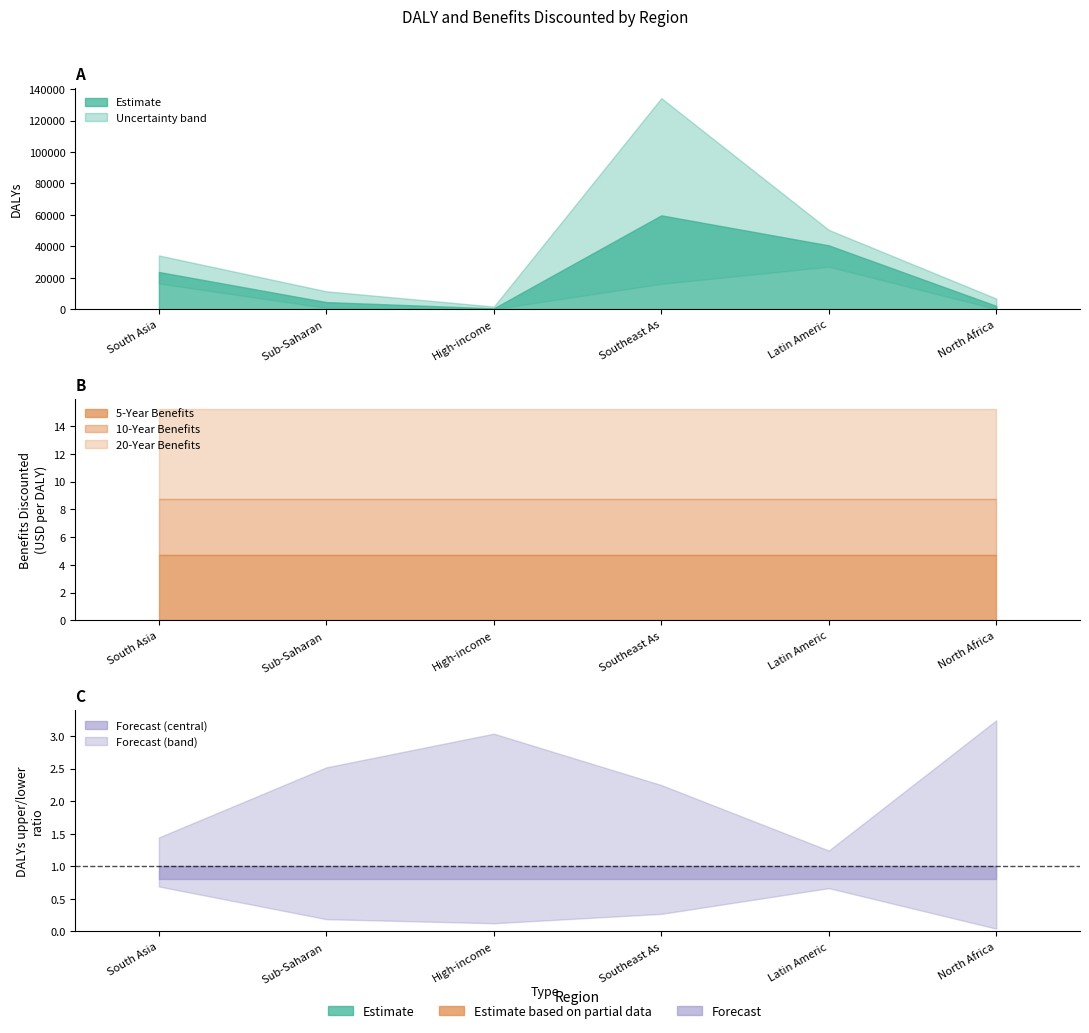

Reading left to right, what are all the values shown in this chart?

DALY: 0=23680.6	1=4519.0	2=556.6	3=59701.9	4=40600.3	5=2093.0
DALYs_upper: 0=34198.2	1=11388.0	2=1690.3	3=134234.8	4=50448.8	5=6785.9
DALYs_lower: 0=16359.4	1=855.2	2=70.5	3=16132.7	4=27017.7	5=91.2
5_YEAR_BENEFITS_DISCOUNTED: 0=4.7	1=4.7	2=4.7	3=4.7	4=4.7	5=4.7
10_YEAR_BENEFITS_DISCOUNTED: 0=8.8	1=8.8	2=8.8	3=8.8	4=8.8	5=8.8
20_YEAR_BENEFITS_DISCOUNTED: 0=15.2	1=15.2	2=15.2	3=15.2	4=15.2	5=15.2